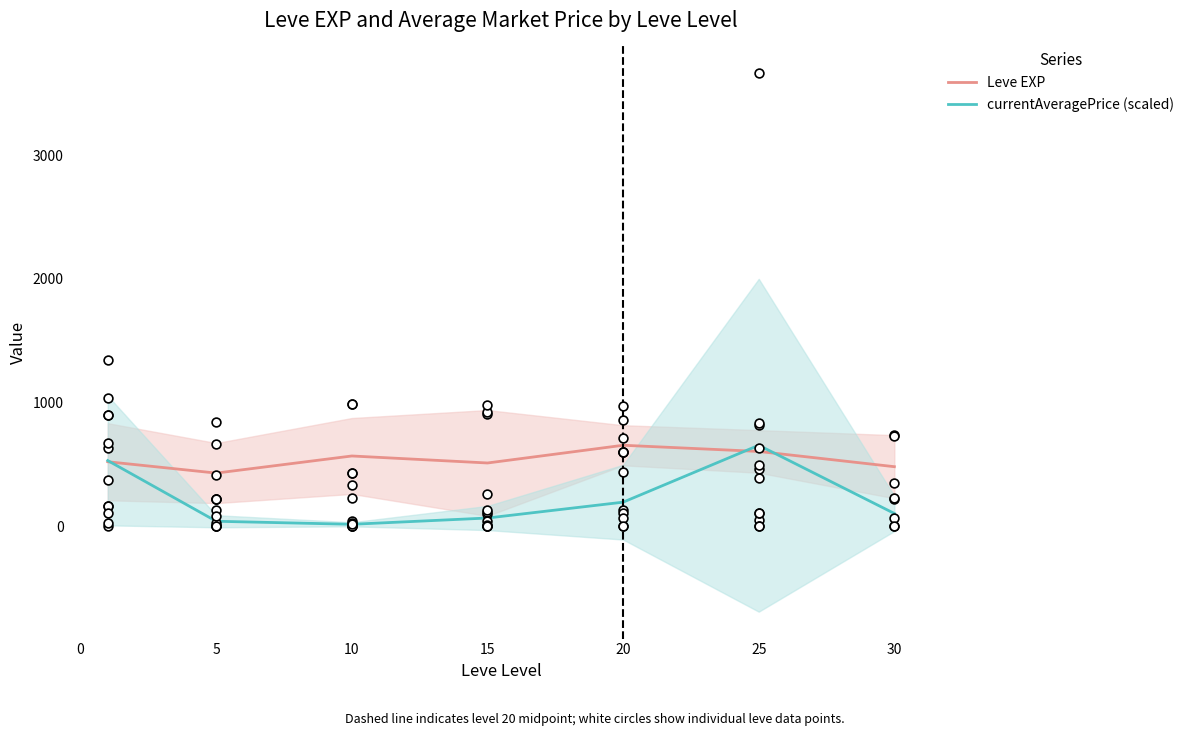

Which series has the largest Y range (max minus min)?

currentAveragePrice (scaled)